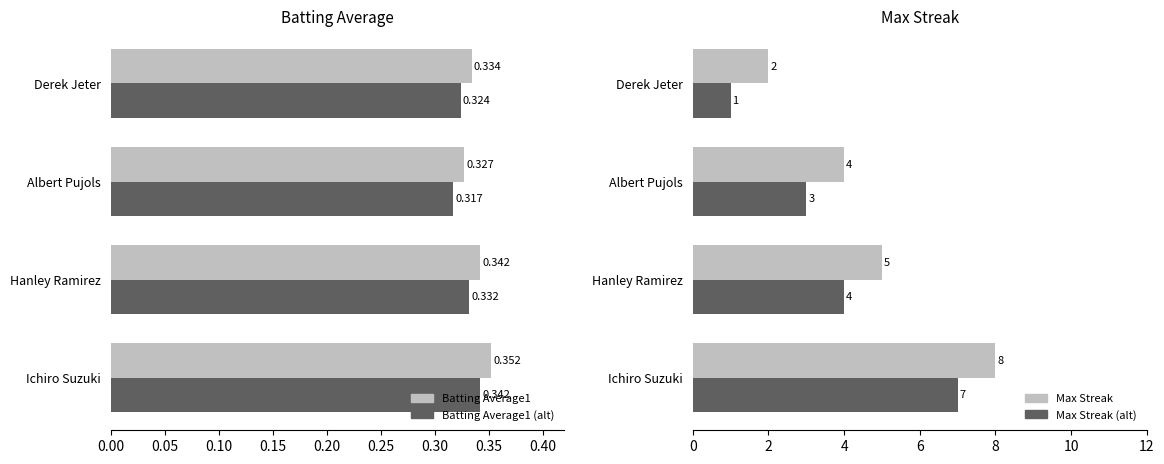

List the labels in order of Batting Average1 value, largest first.

Ichiro Suzuki, Hanley Ramirez, Derek Jeter, Albert Pujols